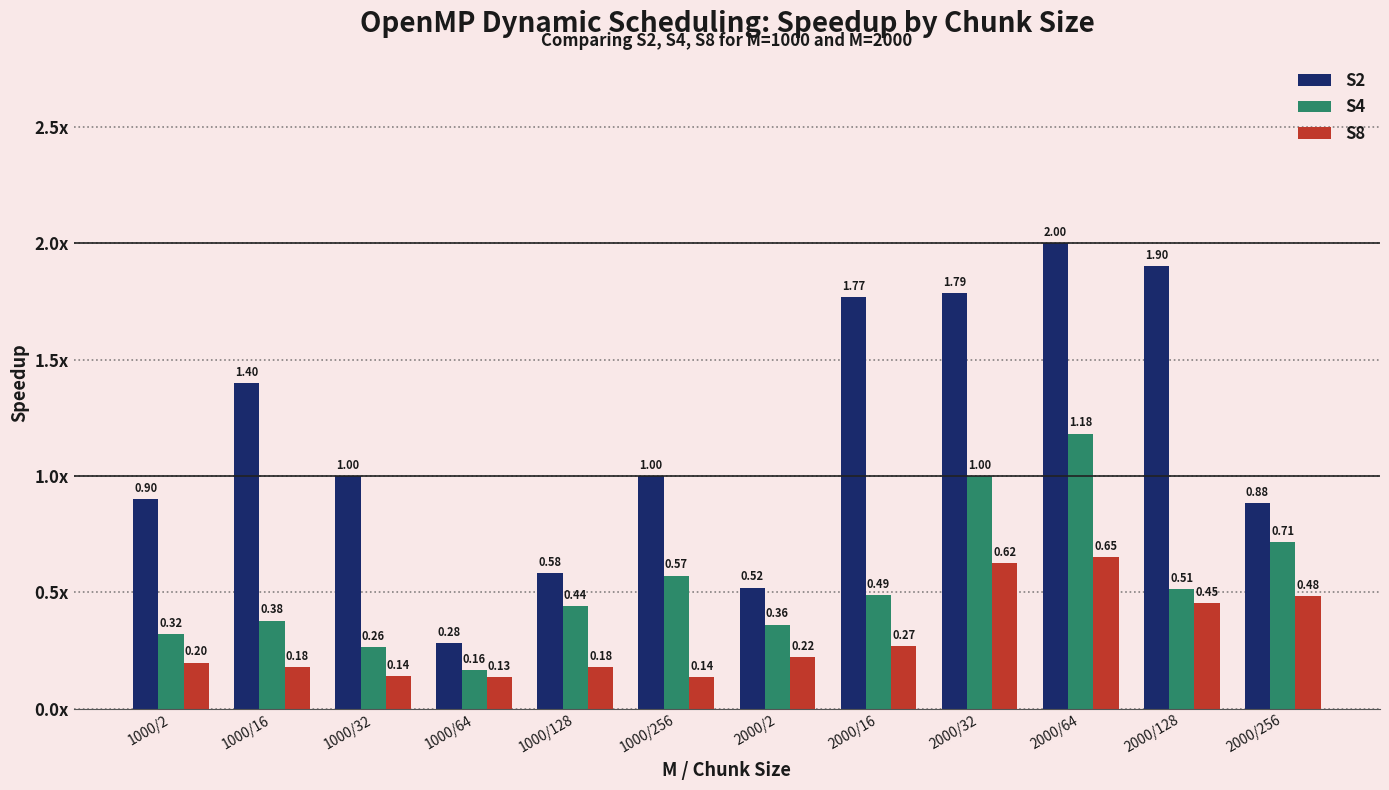

Reading left to right, what are all the values shown in this chart?

S2: 0.9	1.4	1.0	0.3	0.6	1.0	0.5	1.8	1.8	2.0	1.9	0.9
S4: 0.3	0.4	0.3	0.2	0.4	0.6	0.4	0.5	1.0	1.2	0.5	0.7
S8: 0.2	0.2	0.1	0.1	0.2	0.1	0.2	0.3	0.6	0.7	0.5	0.5